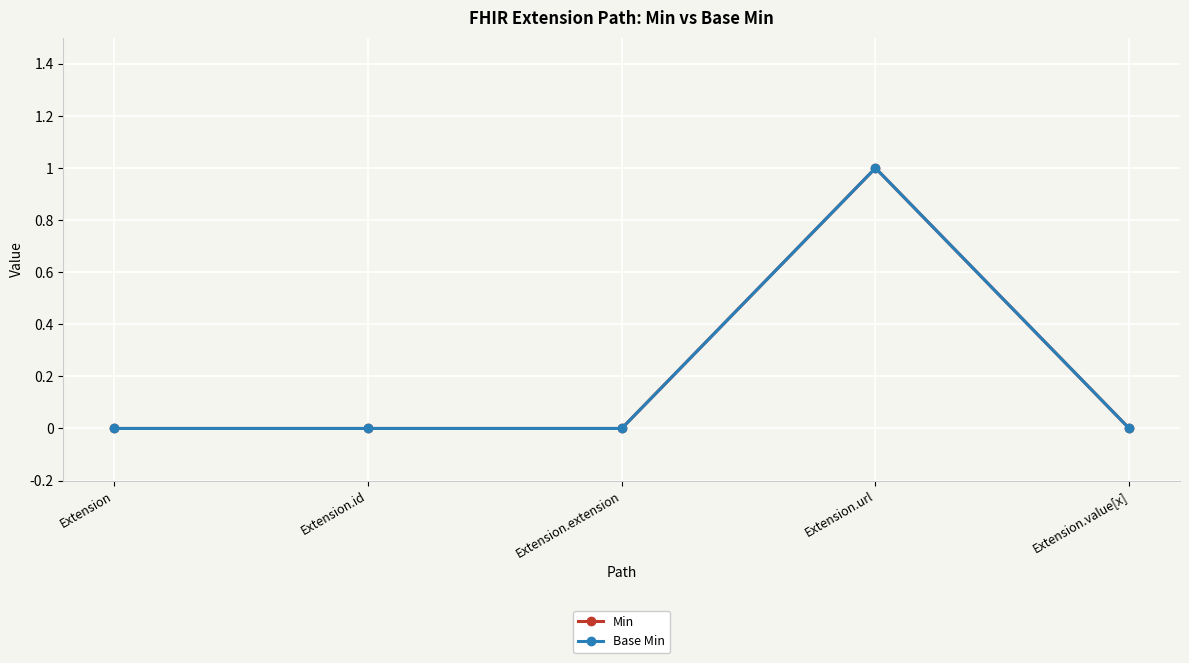

Is this an area chart (filled region under the line)?

No